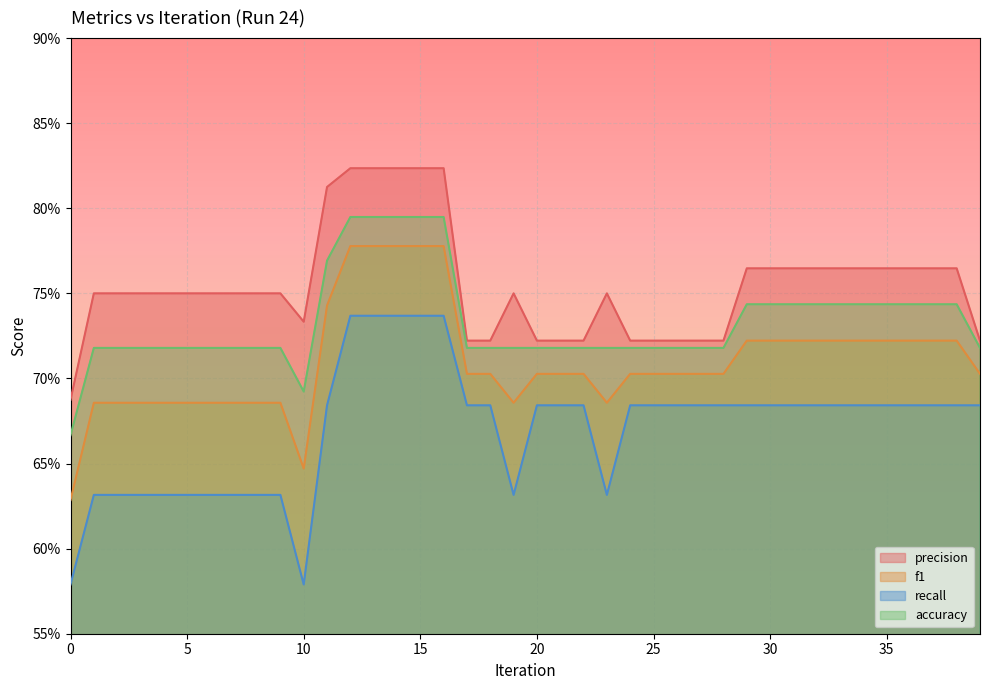

What is the value of the recall point at the 7th from the left?

0.6